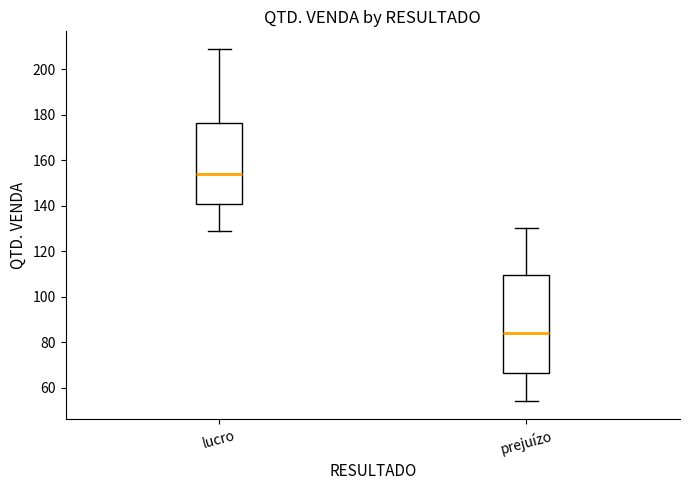

Where does the upper whisker of the box for lucro end on the y-axis? The values are not printed on the chart, so give them approximately, as read against the axis.

210